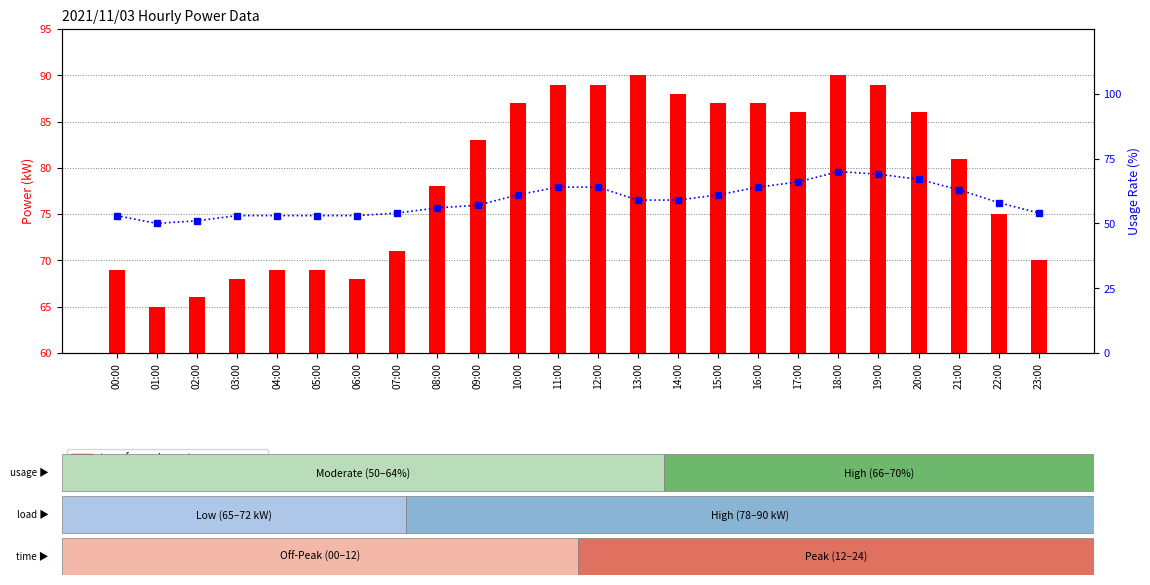

Where does the transformed count series first go above 83?

10:00